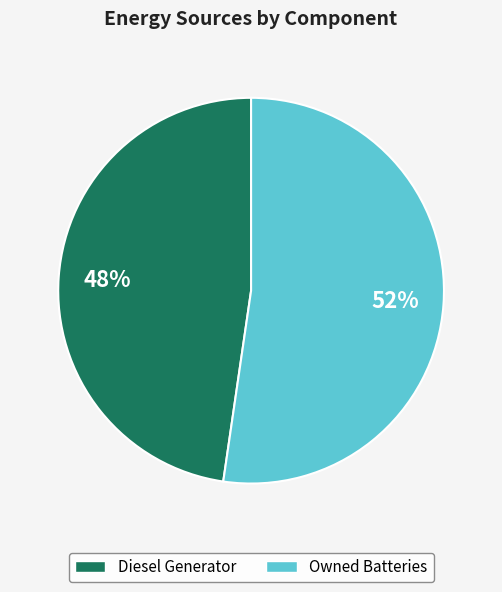

Count the number of slices in the pie.

2